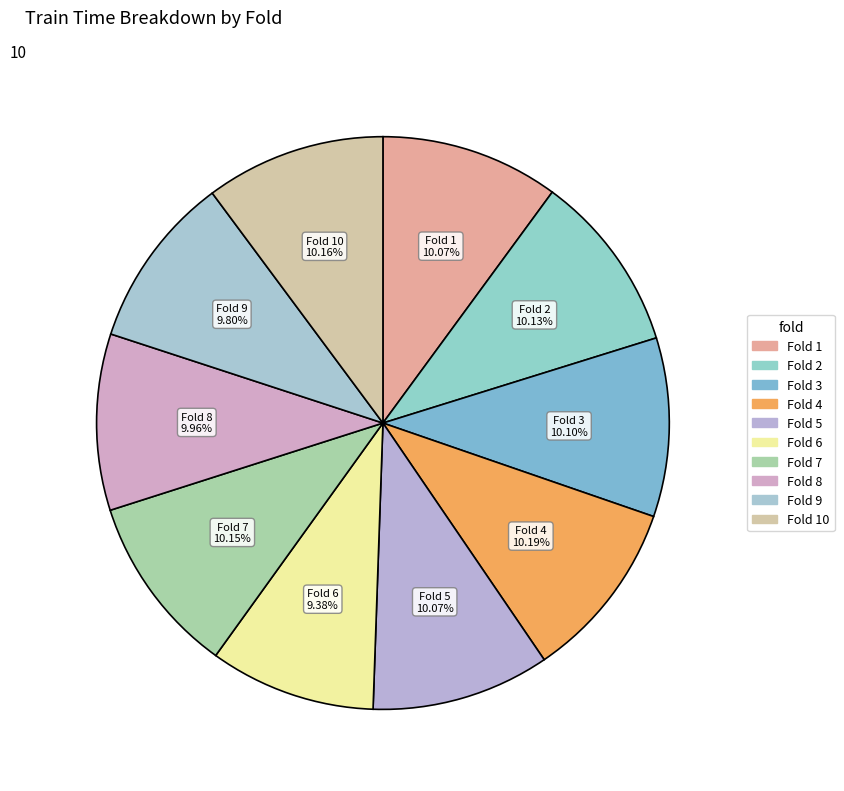

Is there a majority slice in this chart?

No